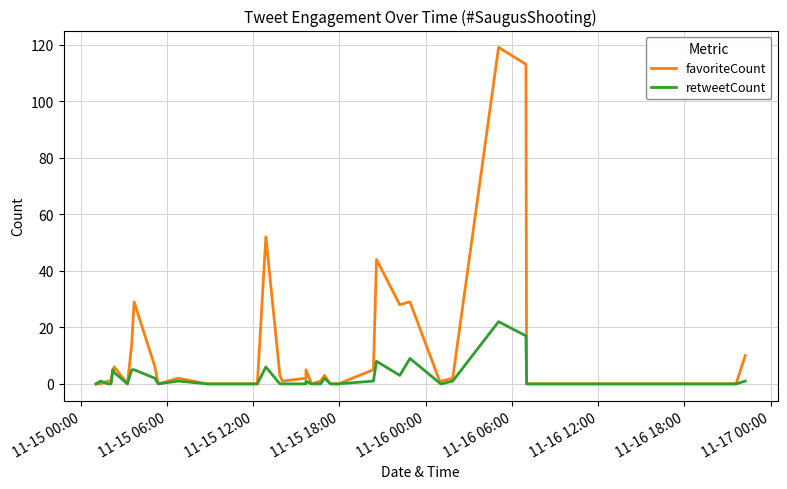

What are all the series names shown in the legend?

favoriteCount, retweetCount